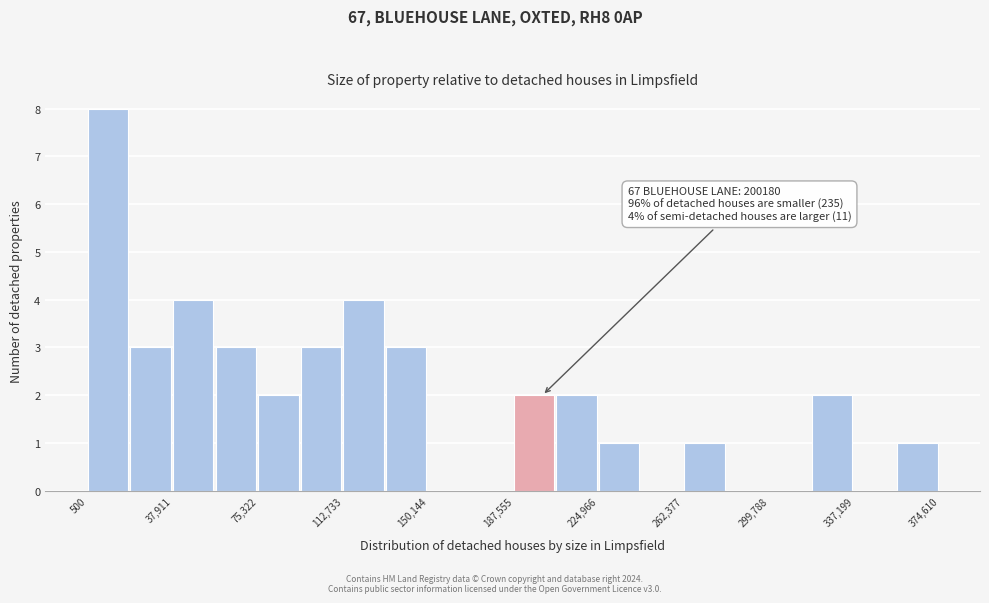

Read against the x-axis, roughly where is the centre of the tallest bar?

10000